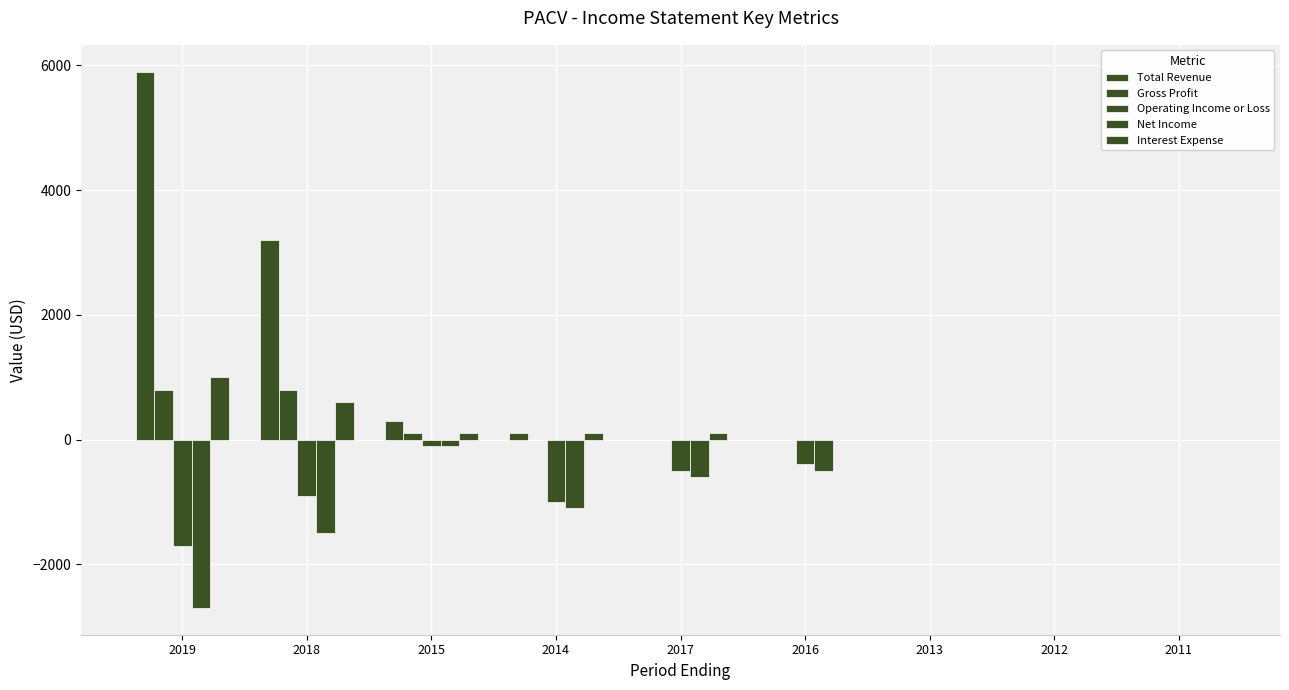

What is the label of the 8th bar from the right?

2018